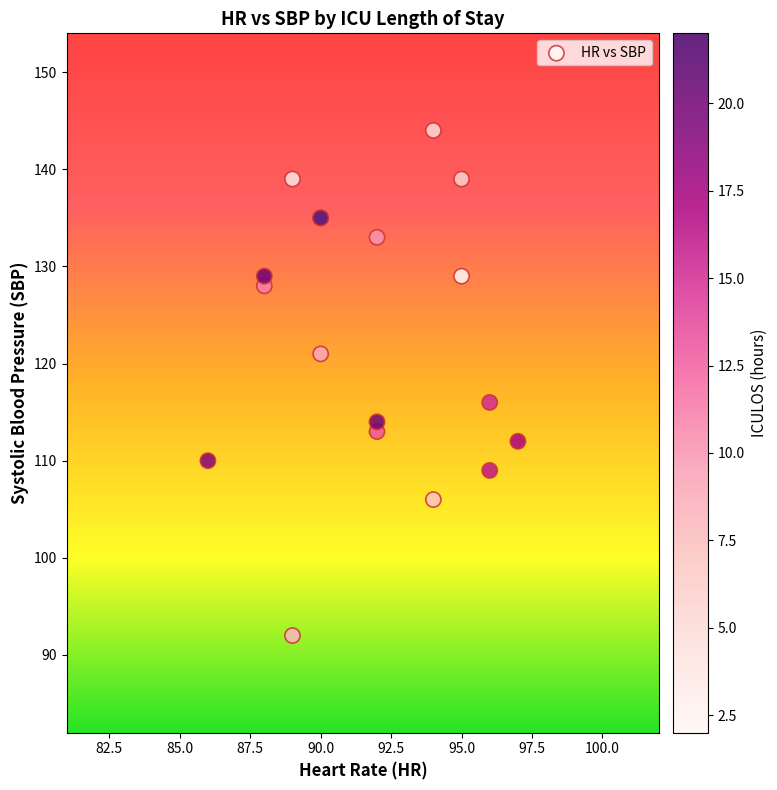

What Y value in the scatter plot is closest to 118?

116